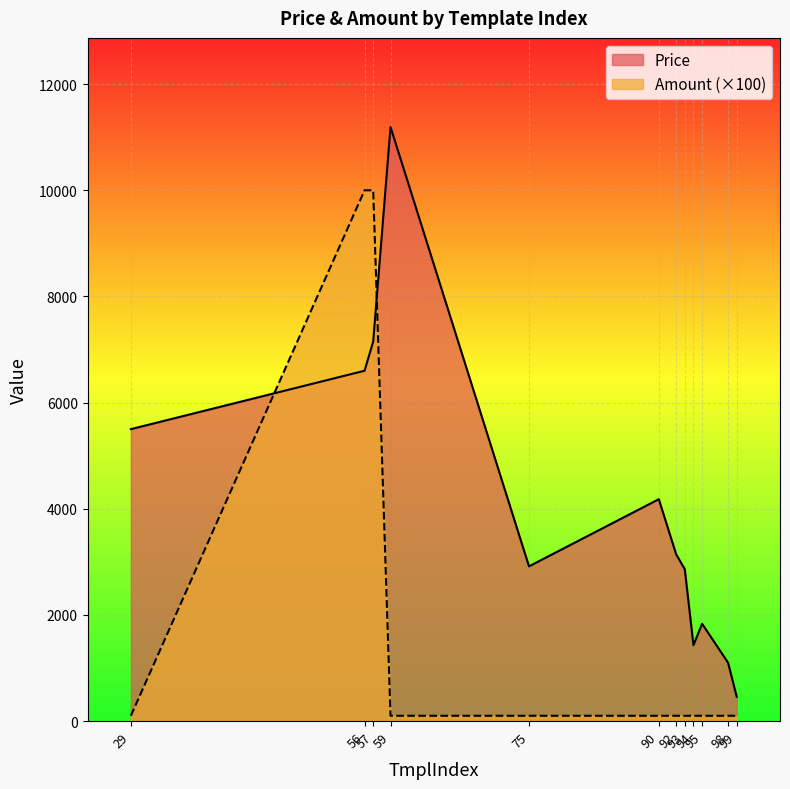

How many lines are shown in the chart?

2